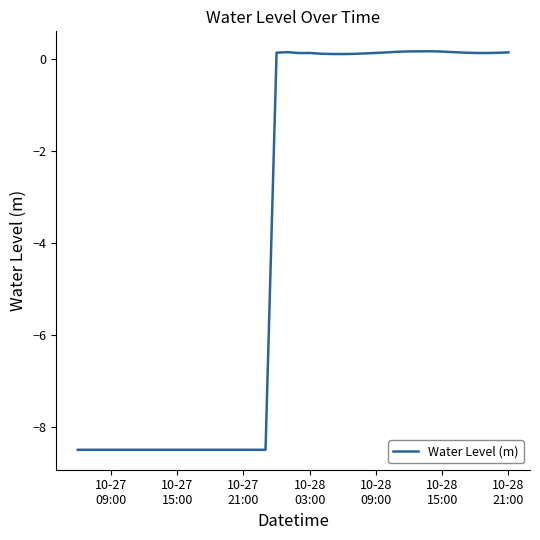

What is the minimum value shown in the chart?

-8.5